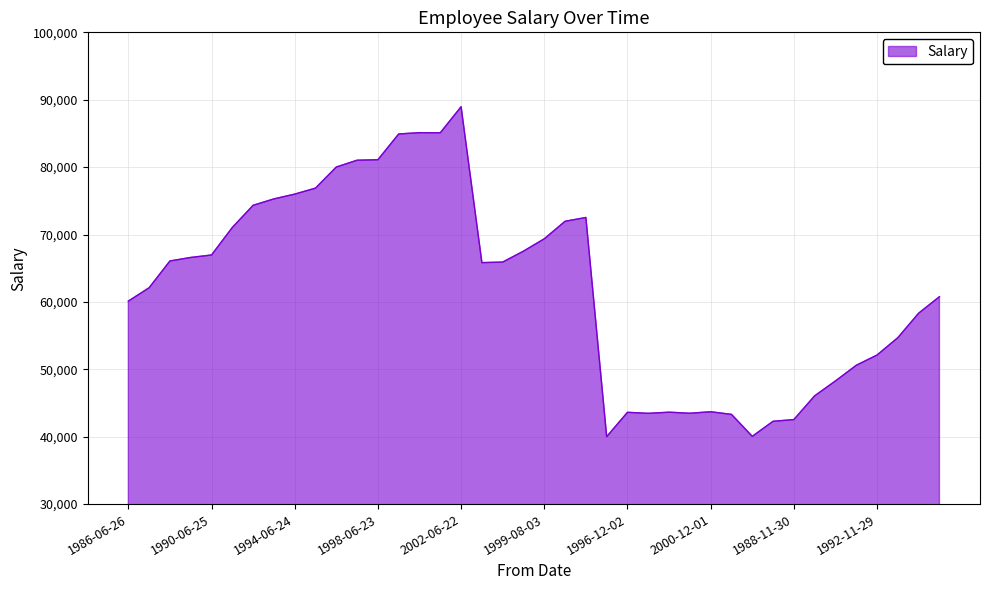

What is the greatest value displayed?

88958